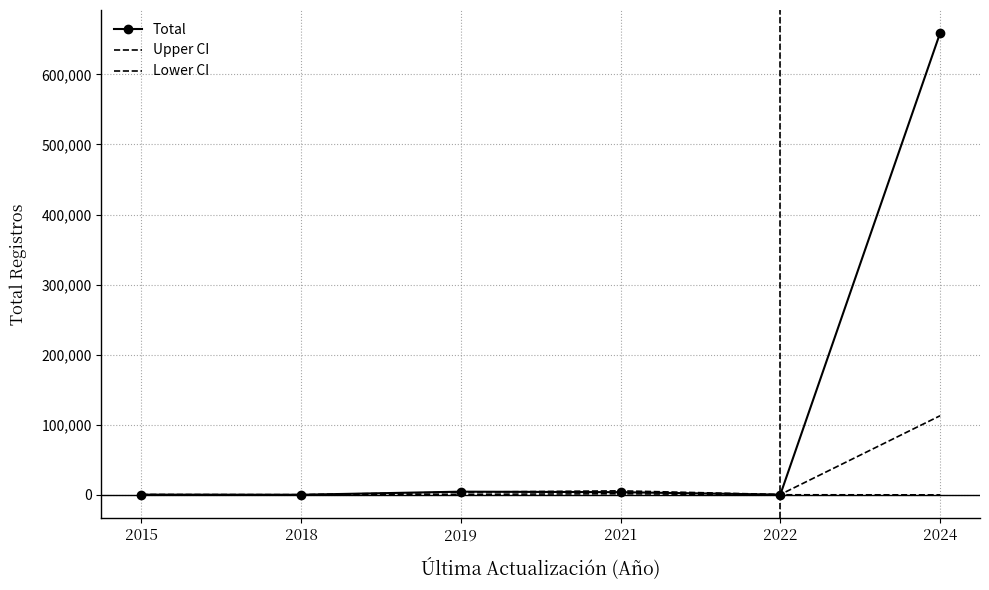

What is the total value across all series at 2019?

9216.9